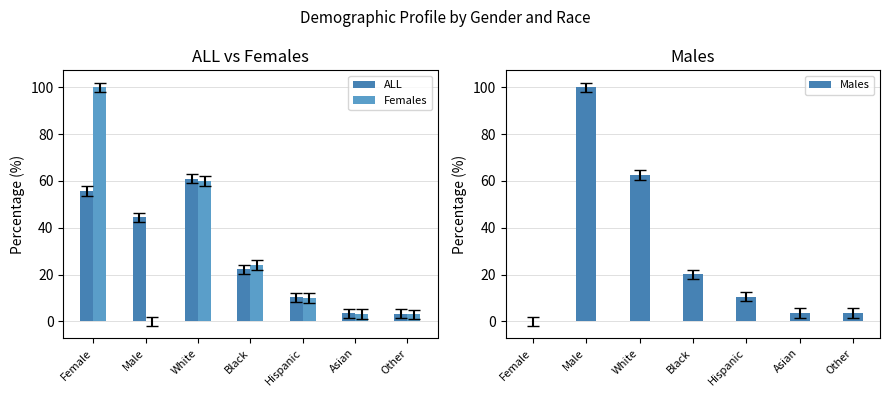

Reading right to left, transcribe all the data shown in this chart.

ALL: 3.3	3.4	10.3	22.2	61.0	44.4	55.6
Females: 3.0	3.2	10.0	24.0	59.9	0.0	100.0
Males: 3.6	3.5	10.6	20.1	62.5	100.0	0.0